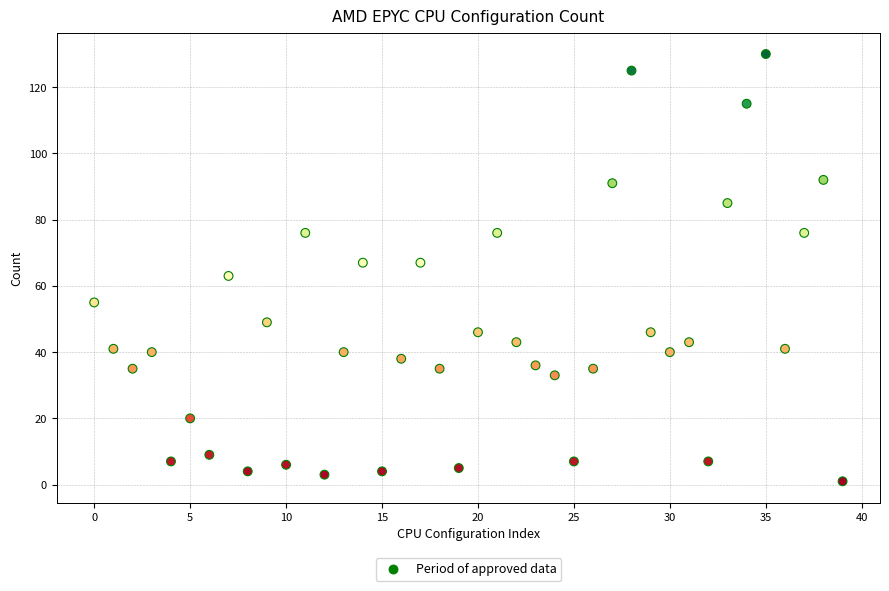

What is the range of Y values (max minus min)?

129